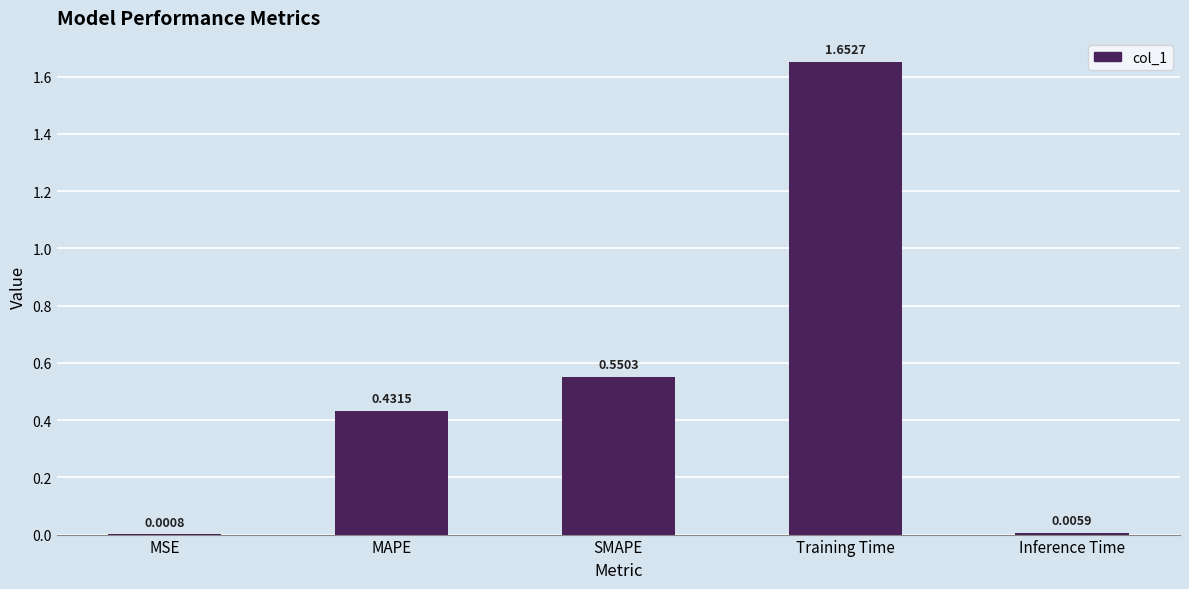

Is it true that the value at MAPE is 0.3?

False